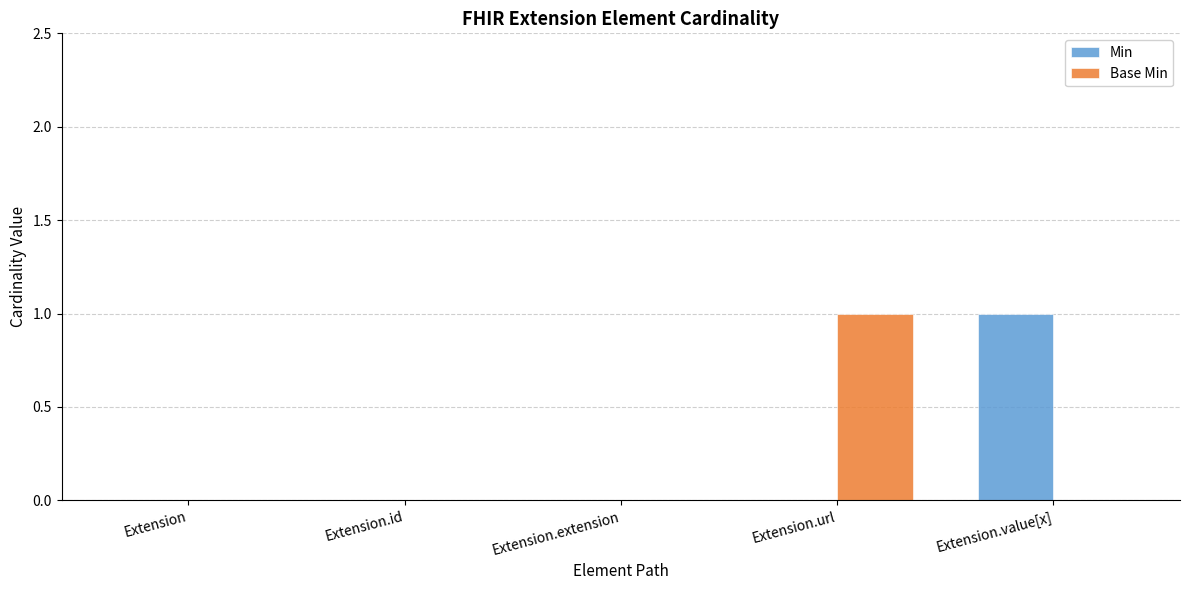

At which label does Base Min reach its peak?

Extension.url